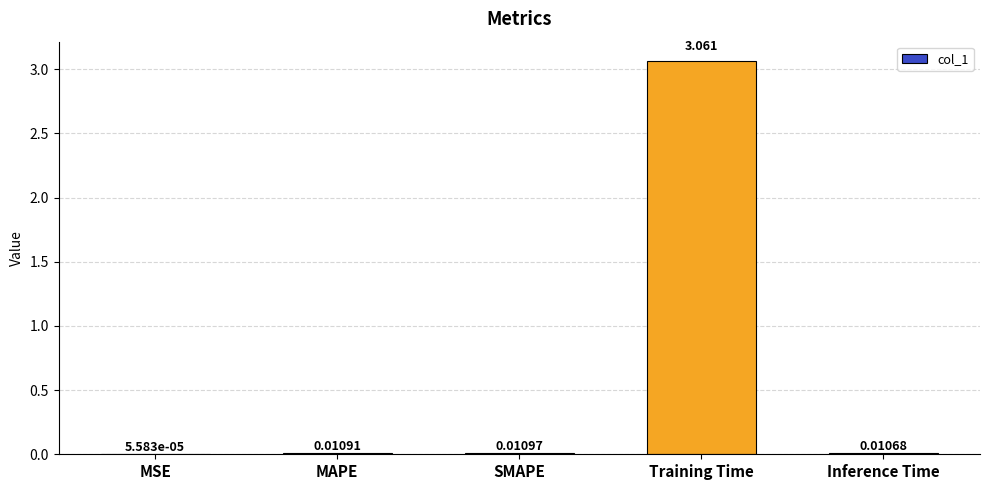

Between Training Time and MAPE, which is larger?

Training Time